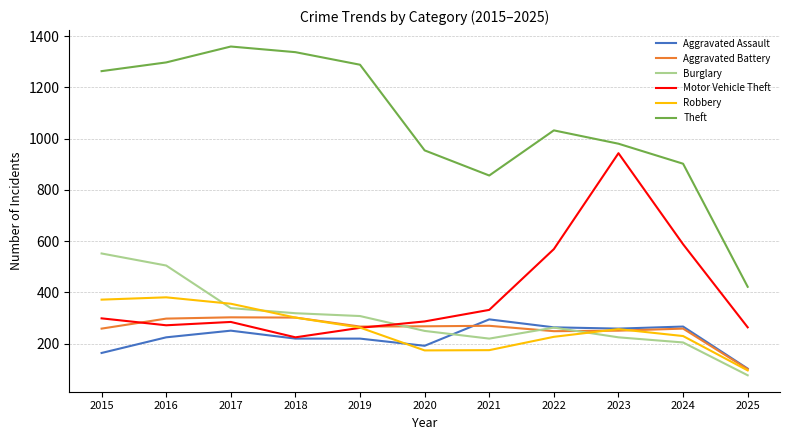

What are all the series names shown in the legend?

Aggravated Assault, Aggravated Battery, Burglary, Motor Vehicle Theft, Robbery, Theft